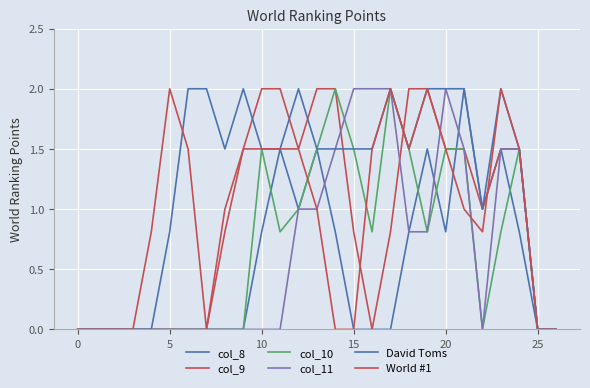

At which category is the sum across all series the highest?

21